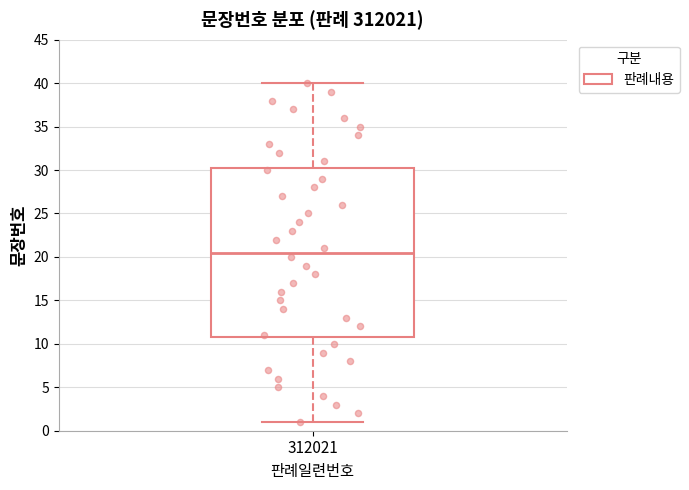

Read this box plot against the y-axis: the position of the median line, the range covered by the box, and the ends of both whiskers. The values are not printed on the chart, so give them approximately, as read against the axis.

median 20.5, box 11.0 to 30.5, whiskers 1.0 to 40.0